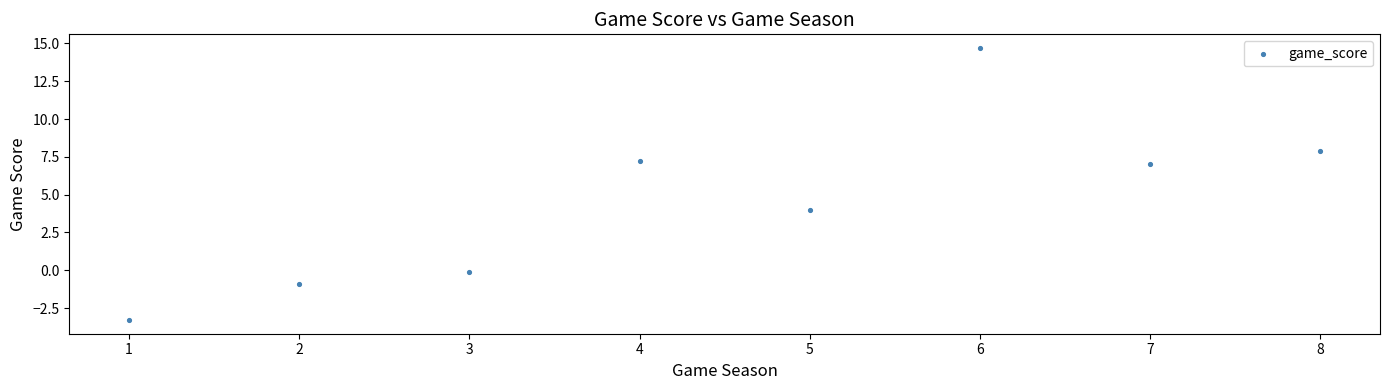

What is the range of Y values (max minus min)?

18.0